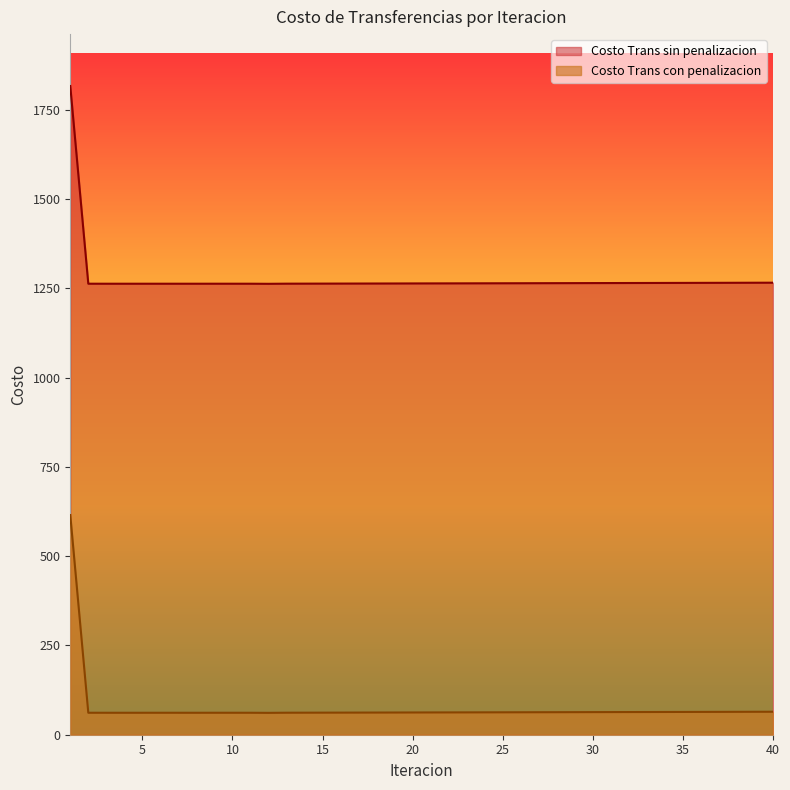

Does the chart have visible grid lines?

No